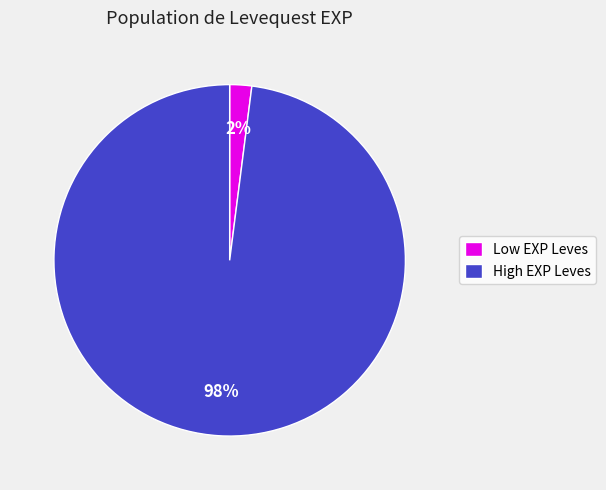

Which slice is the largest?

High EXP Leves